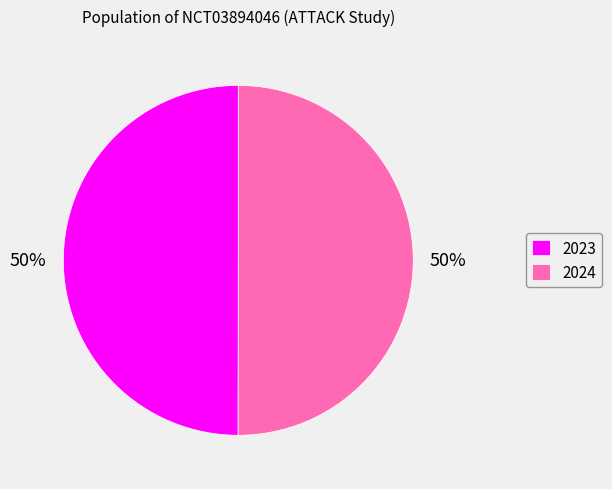

Is the sum of 2023 and 2024 greater than half?

Yes